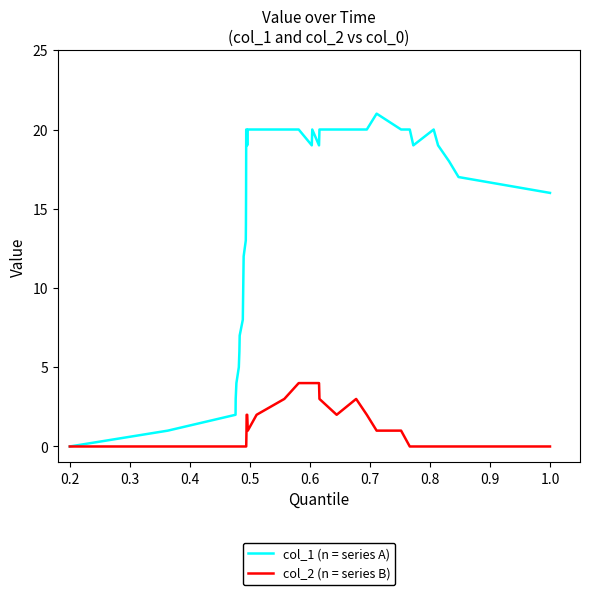

Which series has the widest spread of values?

col_1 (n = series A)